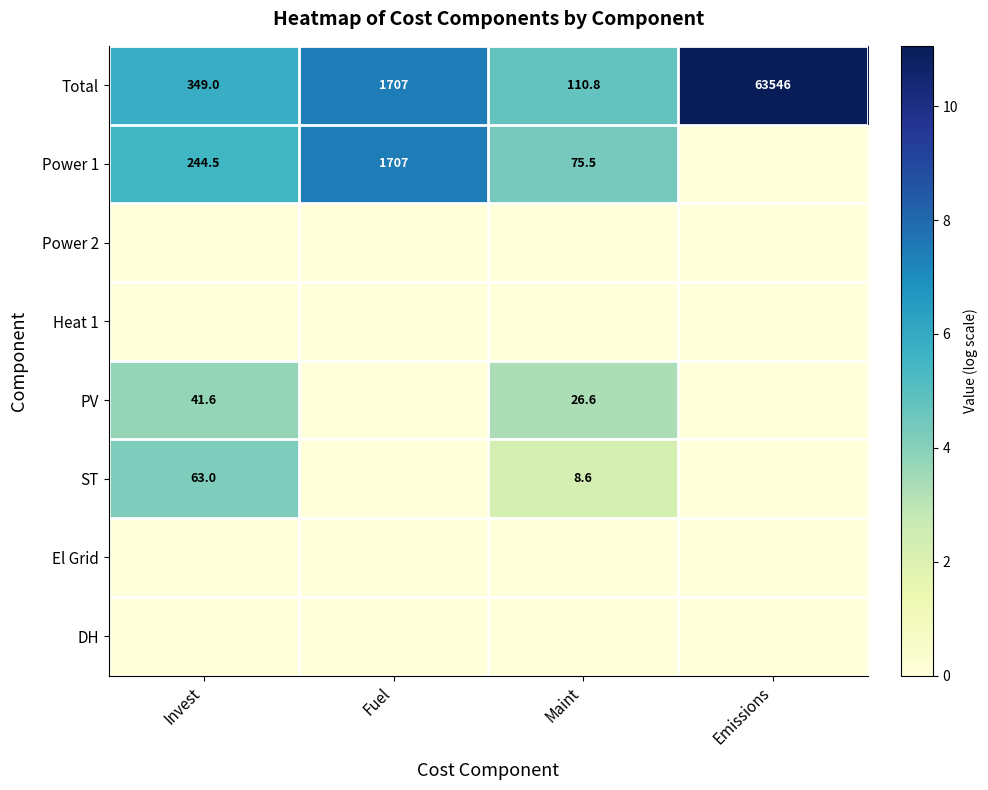

List the labels in order of Total value, largest first.

Emissions, Fuel, Invest, Maint